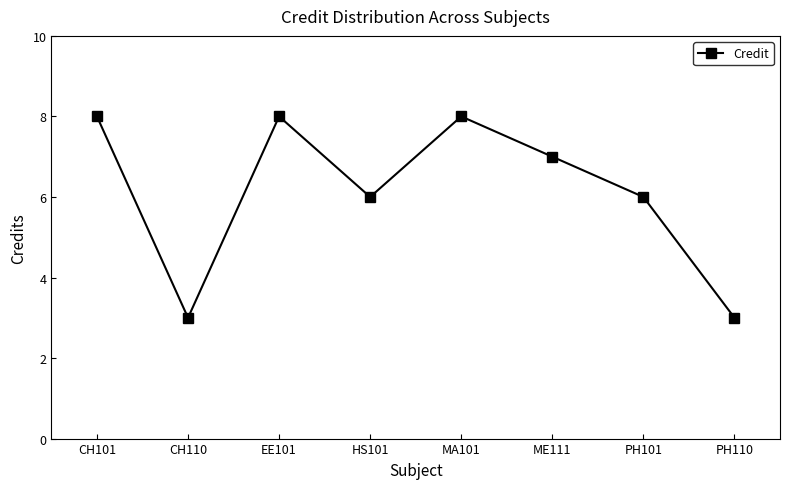

What is the change in value from ME111 to PH110?

-4